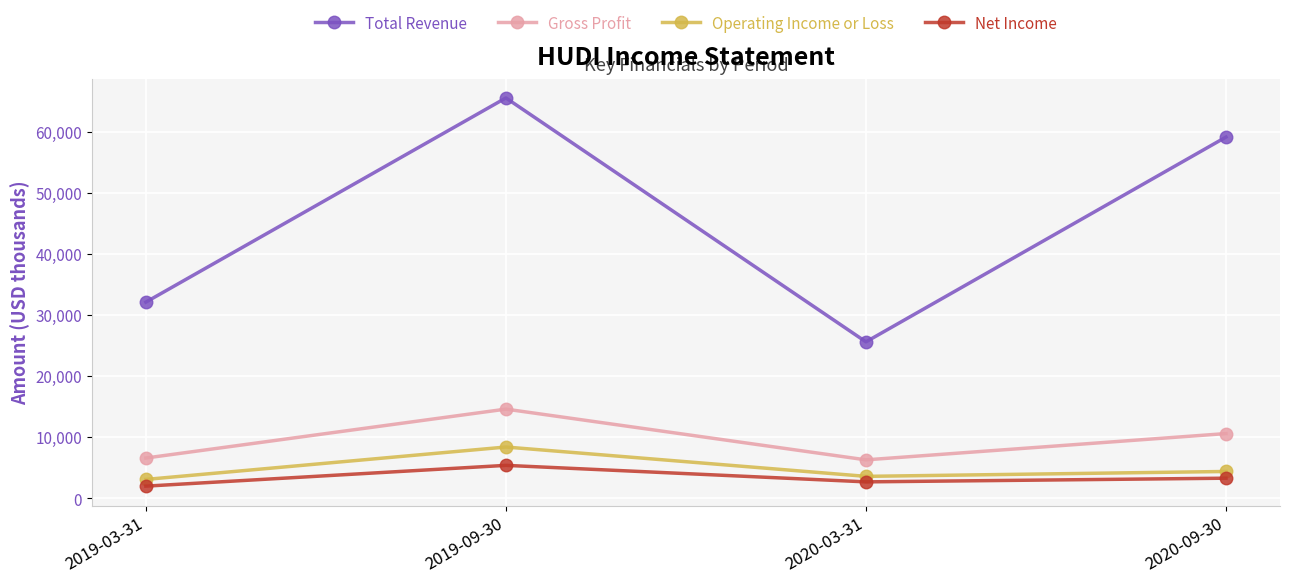

What is the maximum value for Total Revenue?

65500